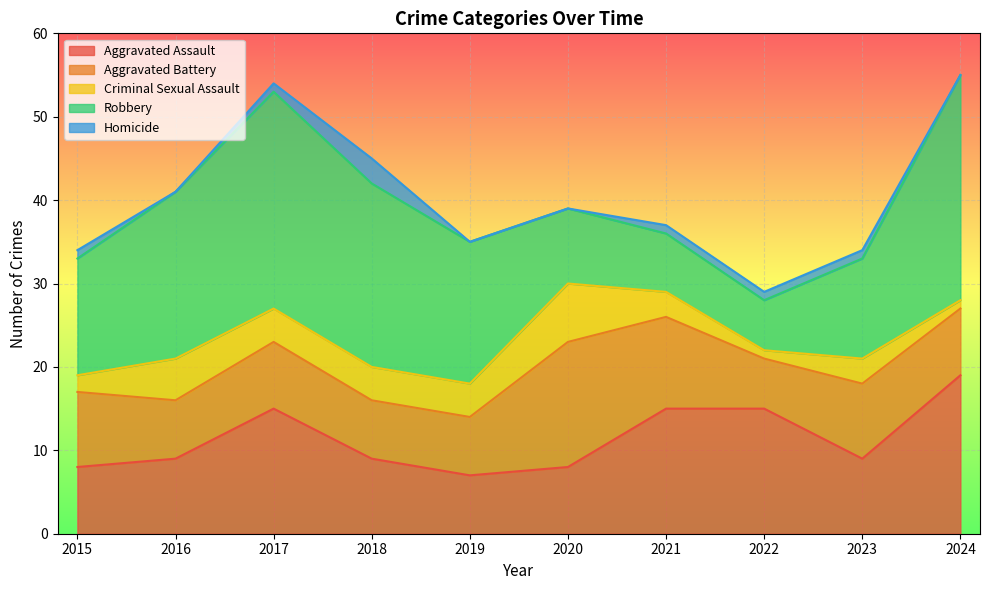

True or false: Criminal Sexual Assault and Aggravated Battery intersect in this chart.

False